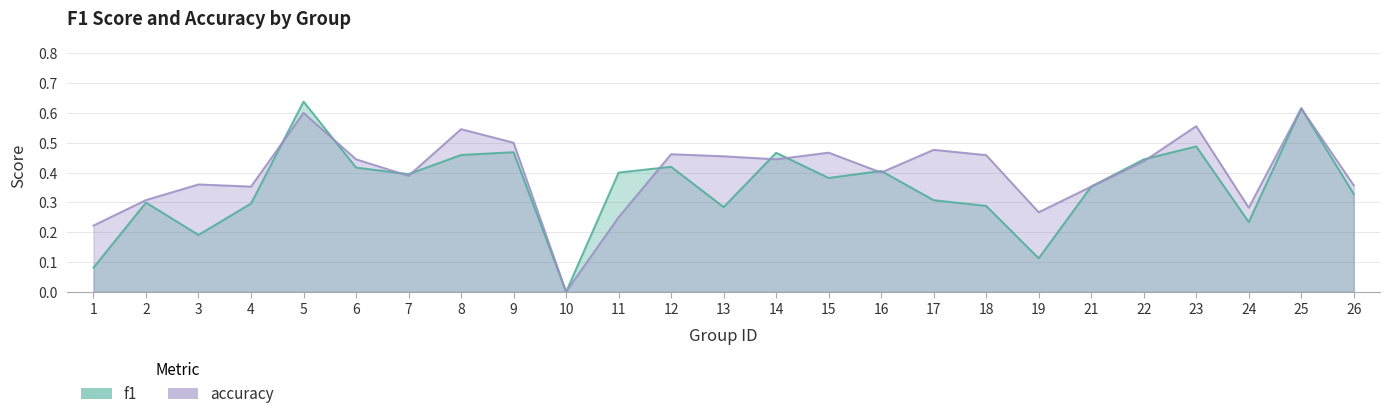

How many values in the f1 series exceed 0?

24